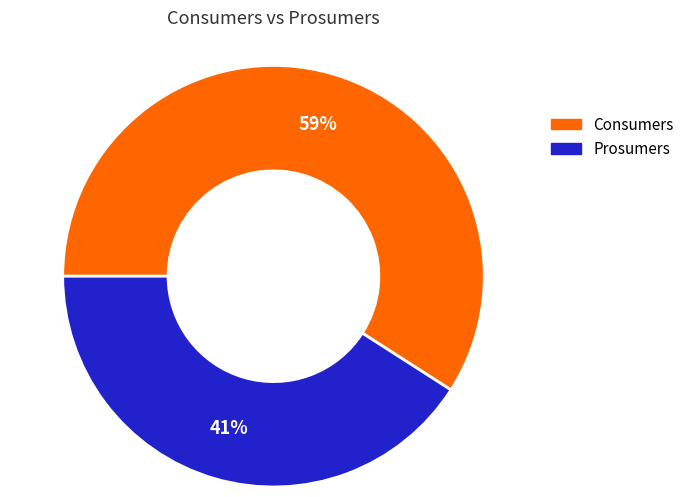

What percentage is the Prosumers slice, to the nearest percent?

41%